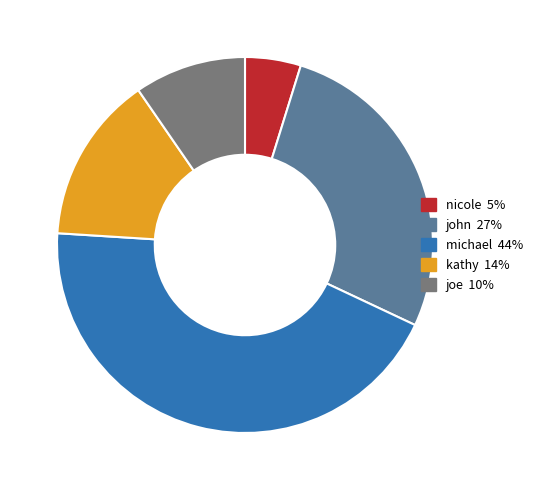

Between michael and nicole, which is larger?

michael